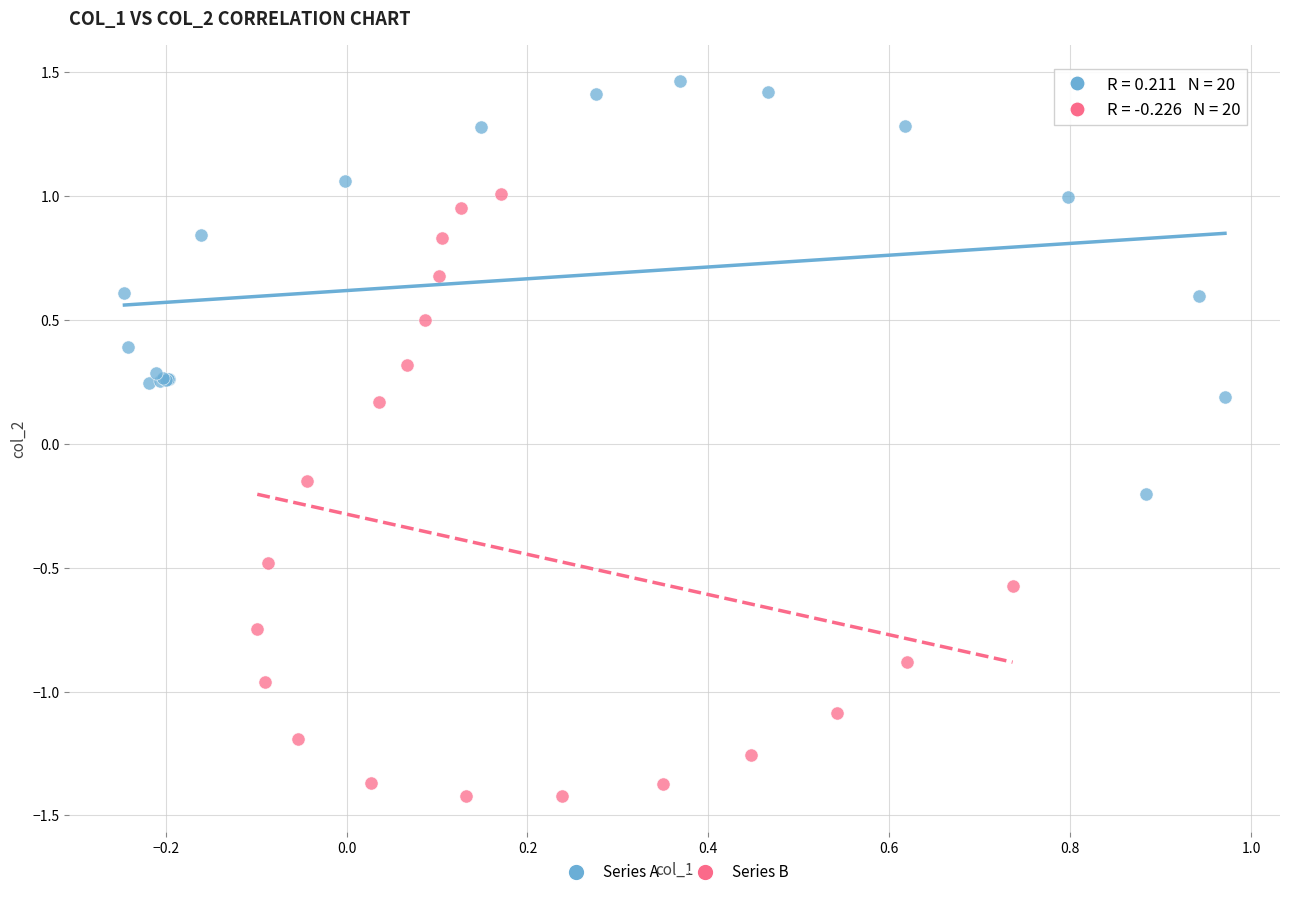

Which series contains the highest Y value?

Series A